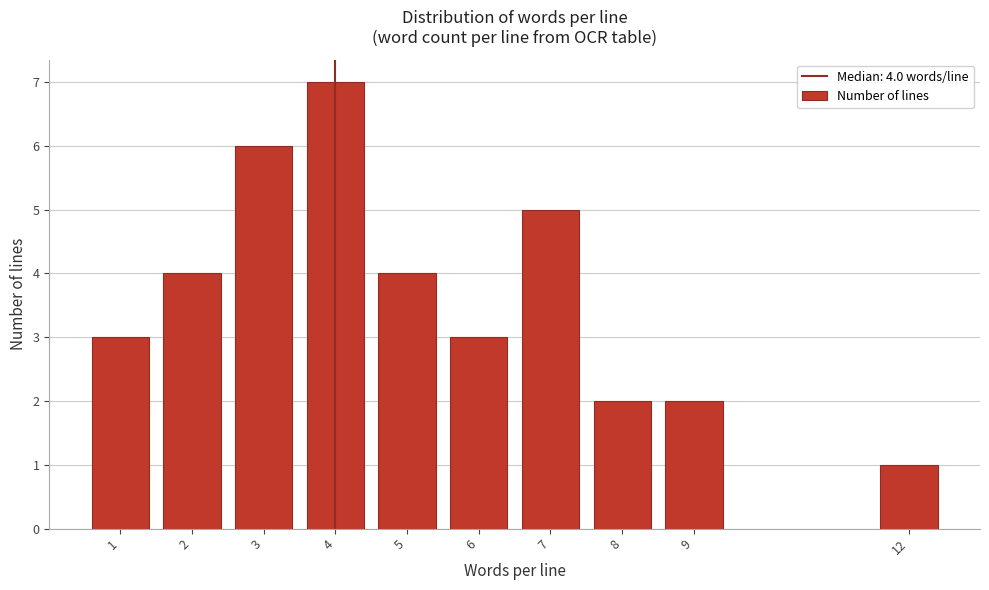

Reading left to right, list all the values displayed in this chart.

1=3	2=4	3=6	4=7	5=4	6=3	7=5	8=2	9=2	12=1